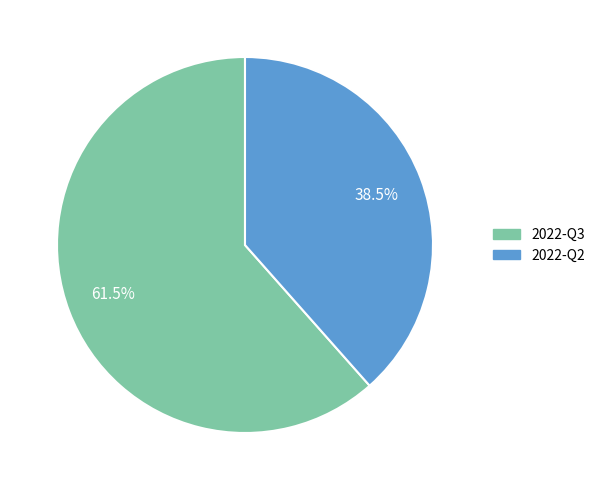

Which category accounts for the majority?

2022-Q3